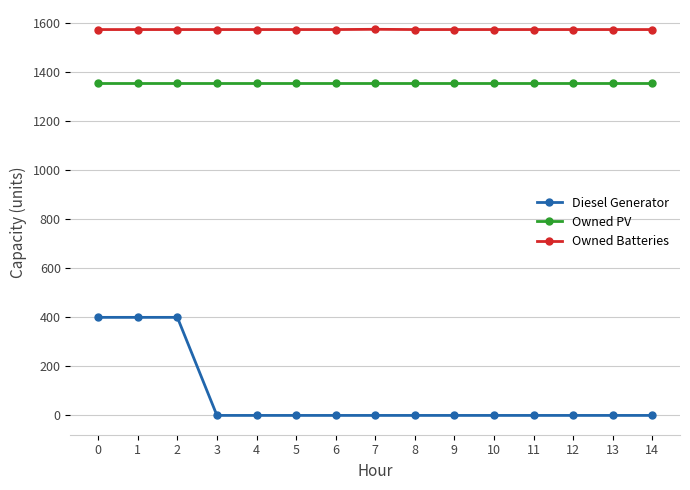

What is the difference between the second highest and second lowest values in the Diesel Generator series?

400